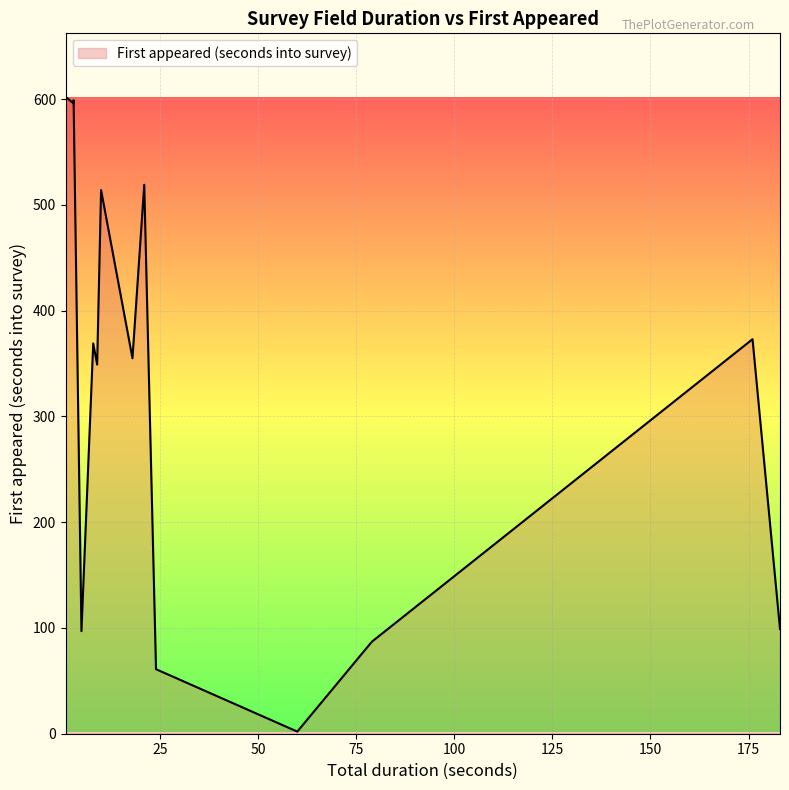

Does the chart display data point markers on the line(s)?

No